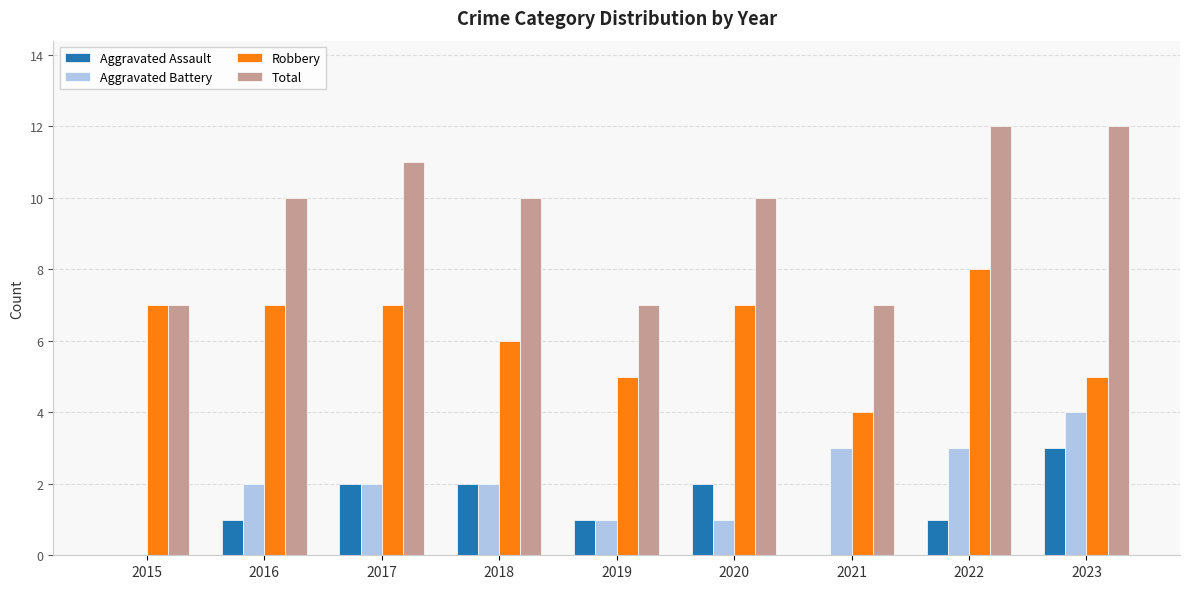

Which series has the largest range (max minus min)?

Total